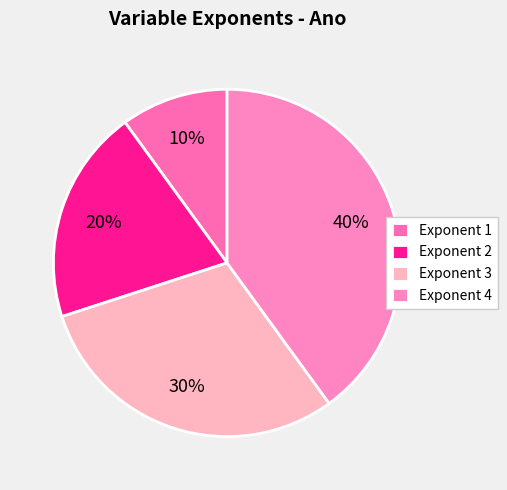

Is there a majority slice in this chart?

No